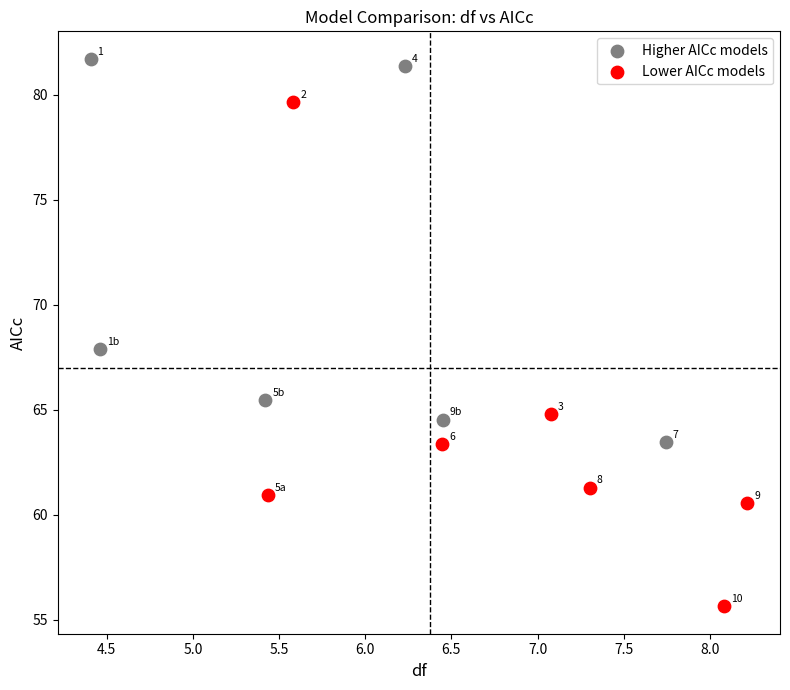

Which series contains the lowest Y value?

Lower AICc models